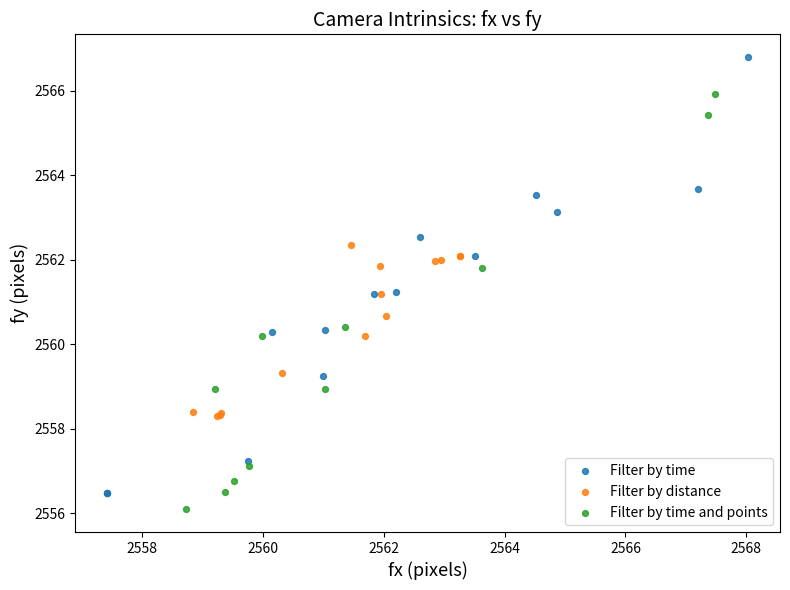

Which series has the largest Y range (max minus min)?

Filter by time